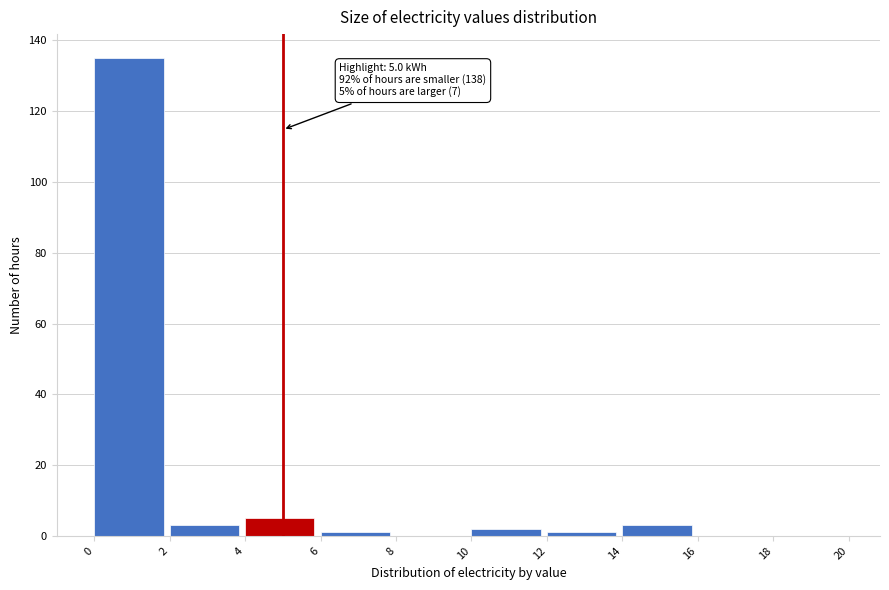

Over which range of the x-axis is the bar tallest?

0 to 2